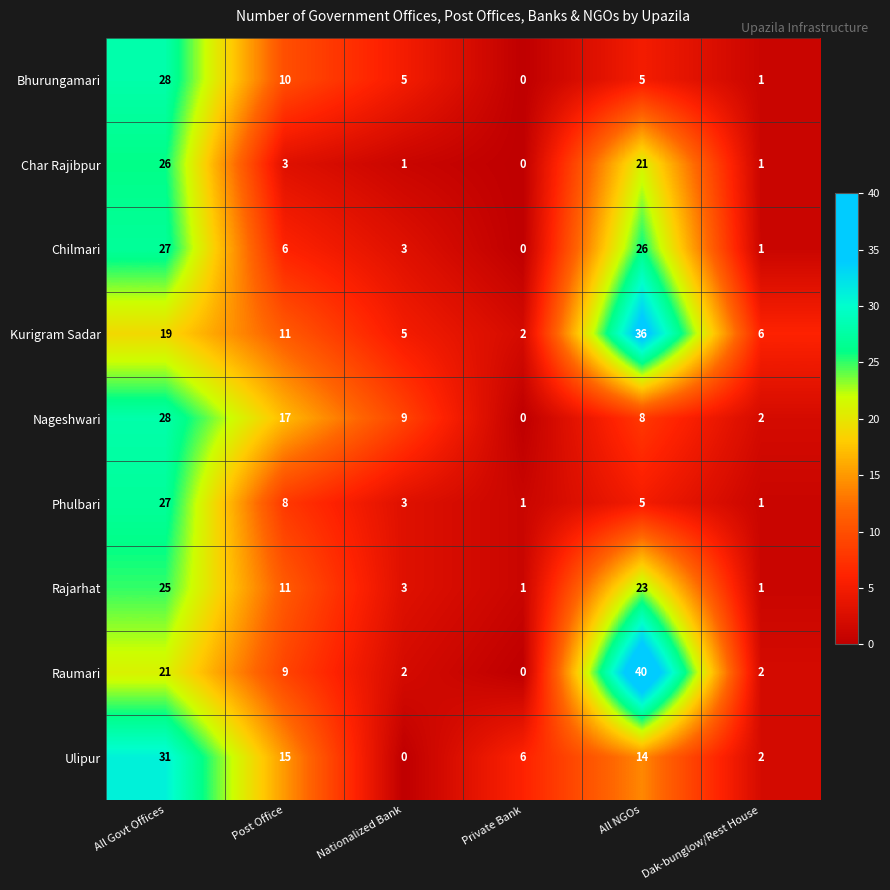

Which category has the lowest value in the Bhurungamari series?

Private Bank